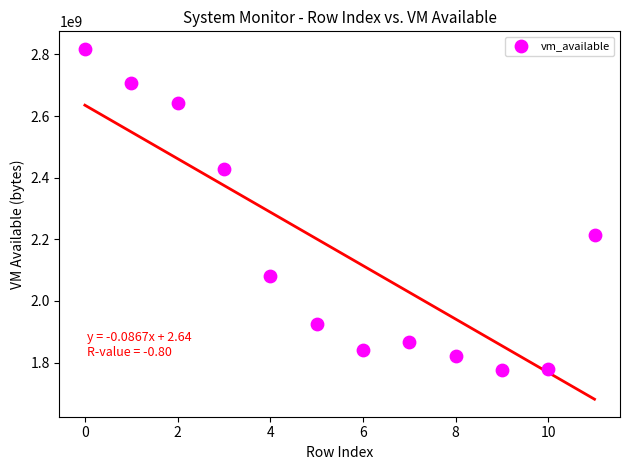

What Y value in the scatter plot is closest to 2296522752?

2215354368